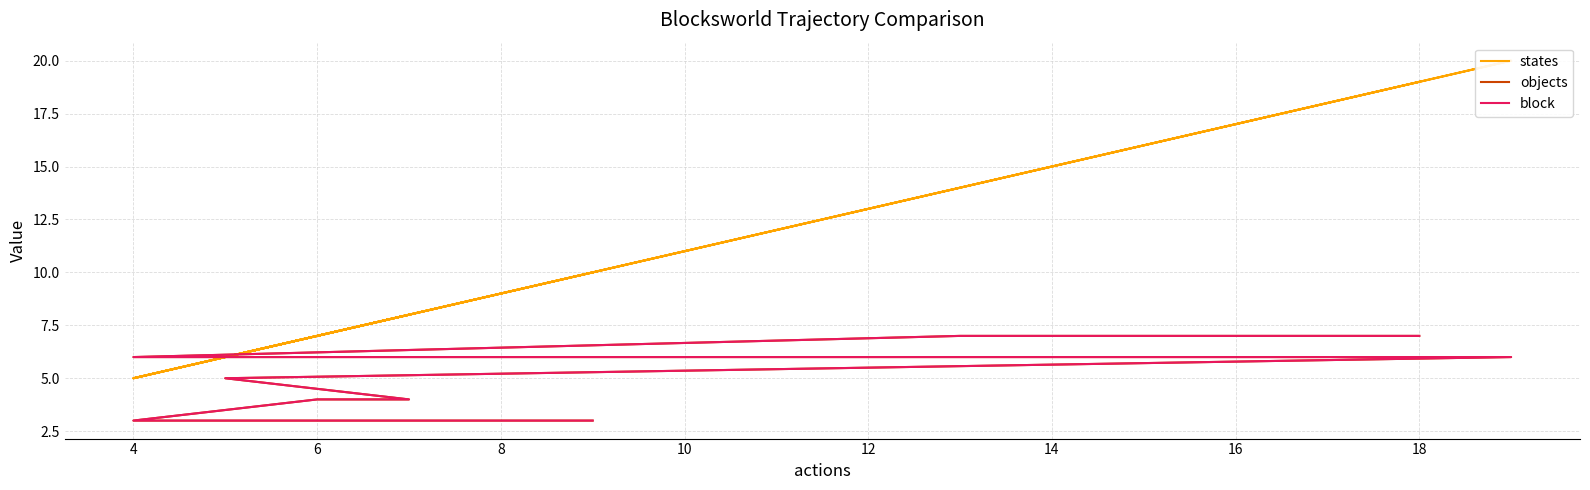

Which series has the widest spread of values?

states